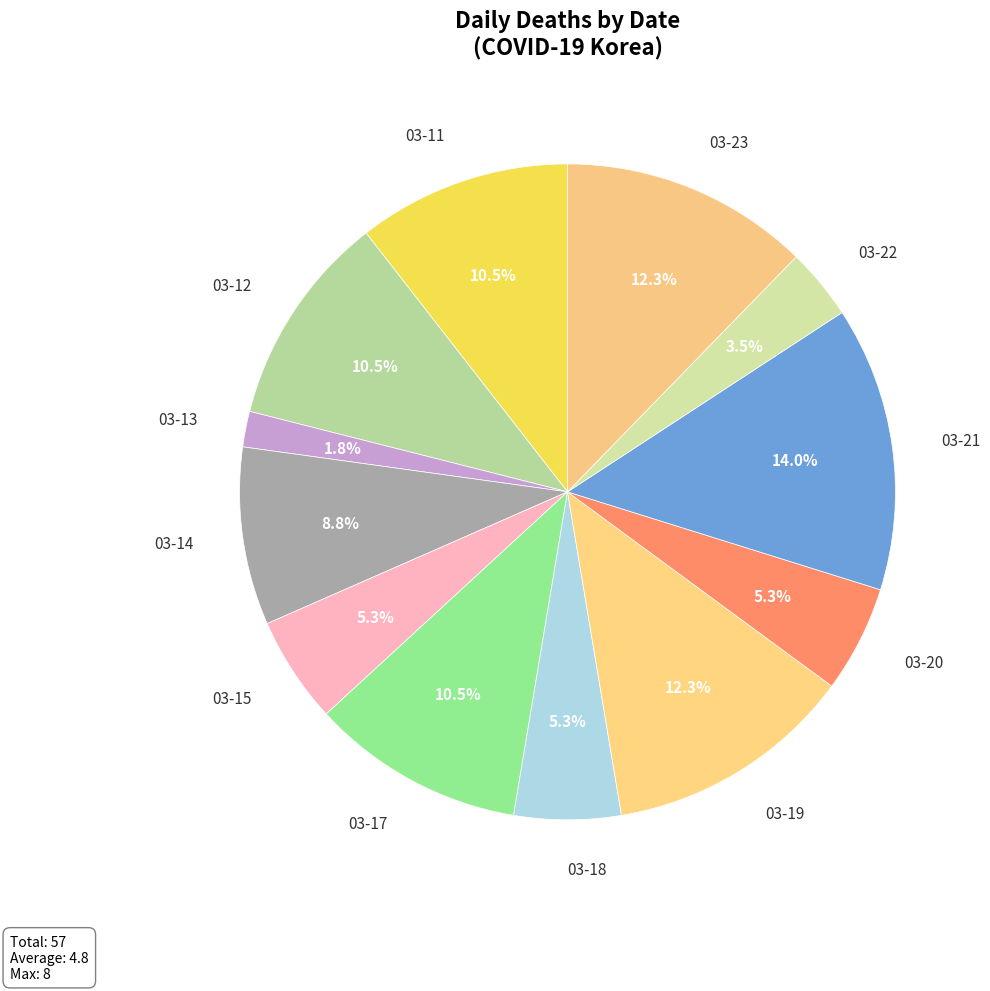

What is the smallest slice in the pie chart?

03-13